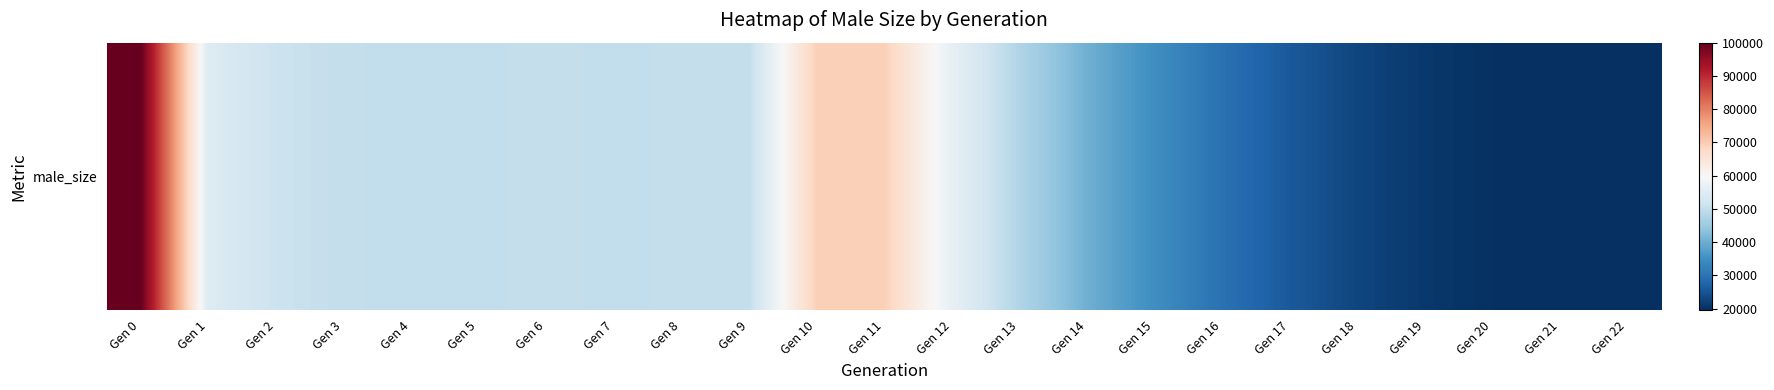

Which label corresponds to the smallest value in the chart?

Gen 22